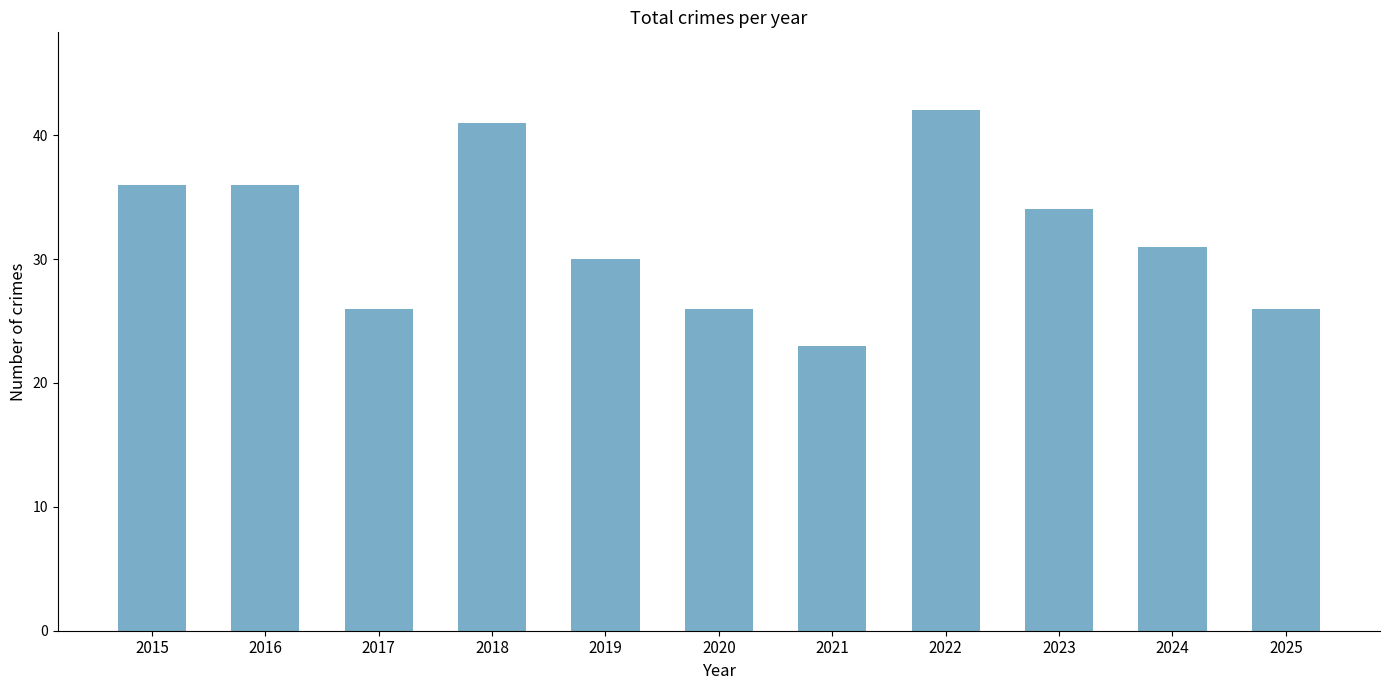

How many data points does each series have?

11